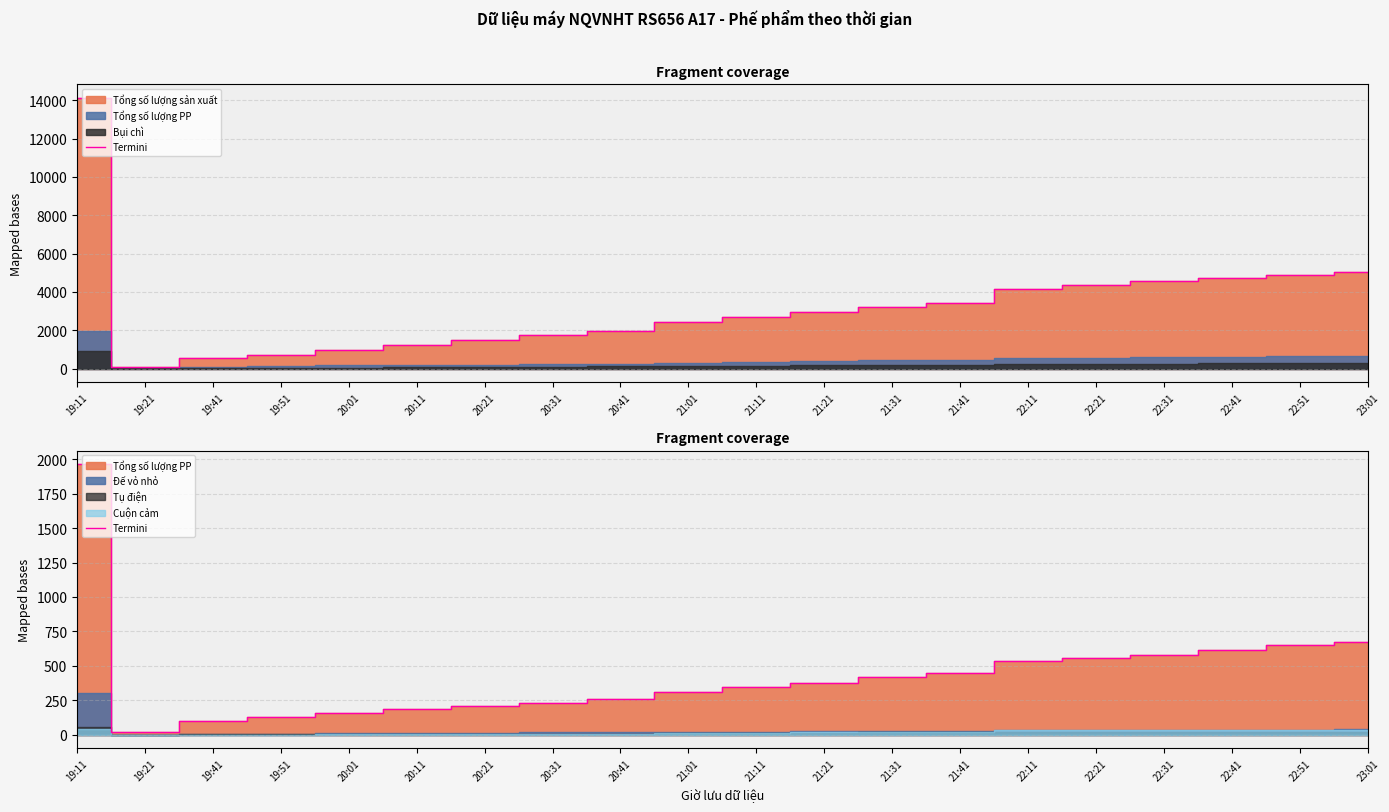

What is the value of the 6th point from the left?

185